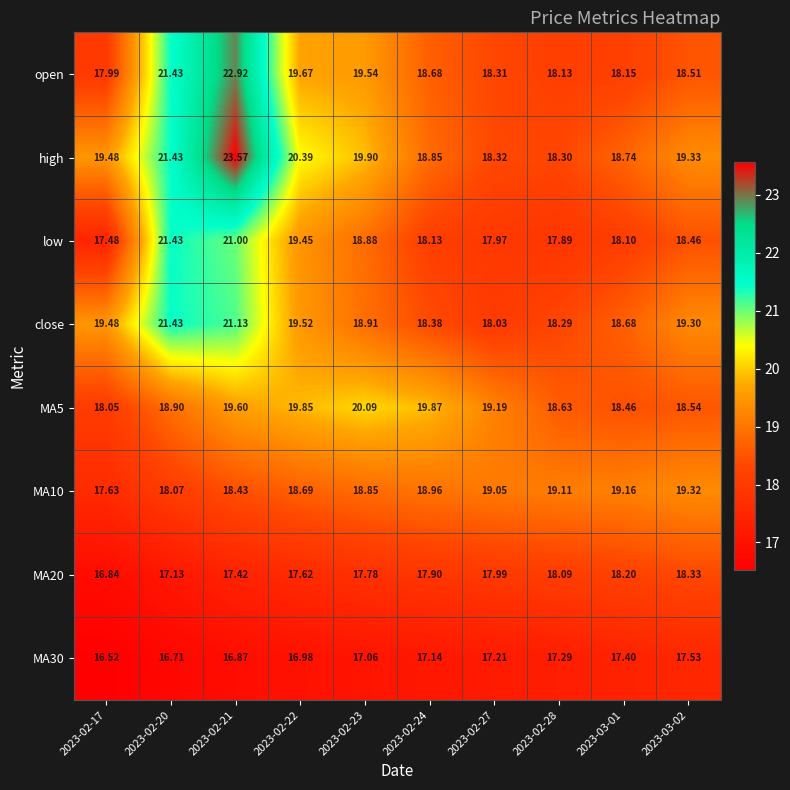

Which series has the largest total across all categories?

high